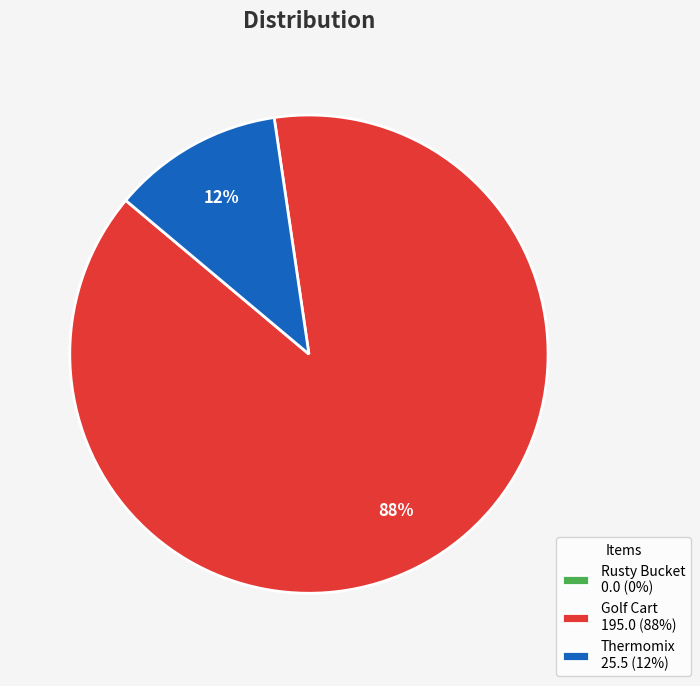

What percentage is the Thermomix slice, to the nearest percent?

12%